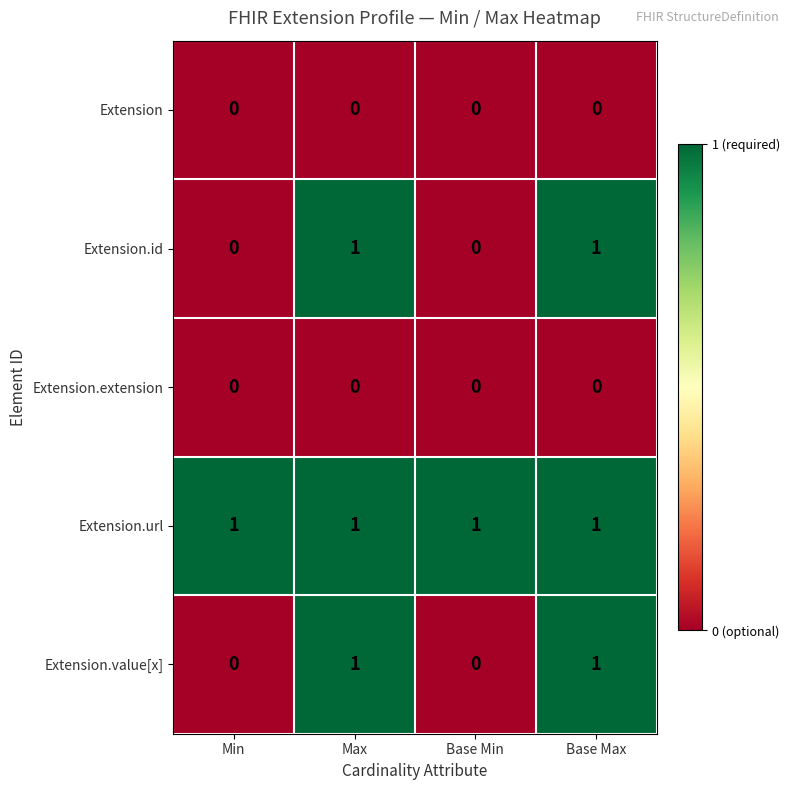

Which series has the largest total across all categories?

Extension.url